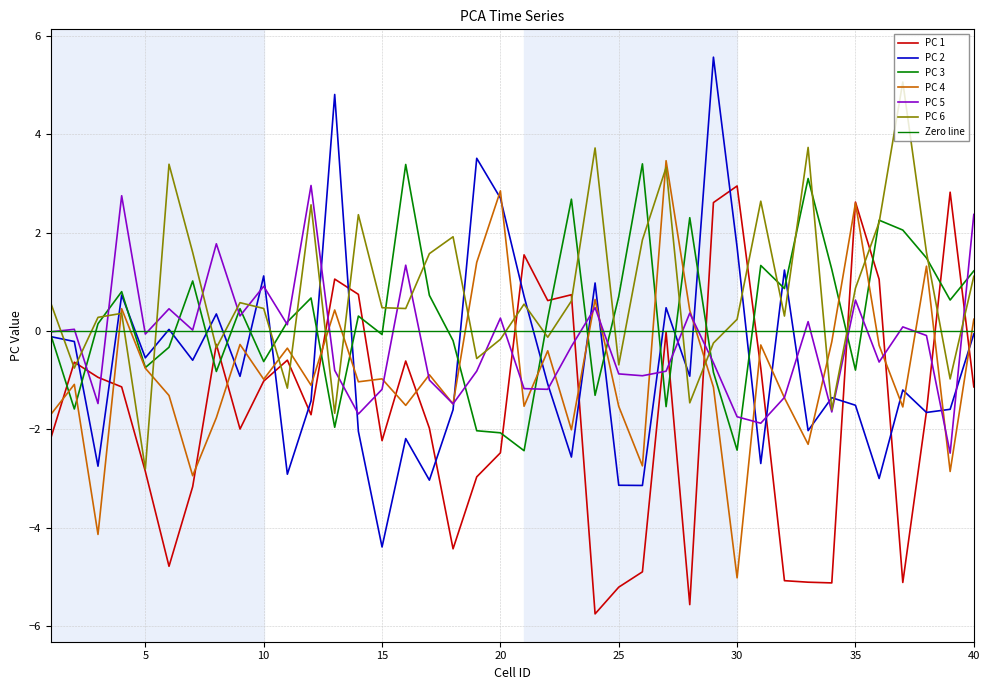

Rank the categories by PC 4 value from highest to lowest.

27, 20, 35, 19, 38, 24, 4, 13, 28, 40, 34, 9, 31, 36, 11, 22, 5, 17, 15, 10, 14, 2, 12, 29, 6, 32, 18, 16, 21, 25, 37, 1, 8, 23, 33, 26, 39, 7, 3, 30